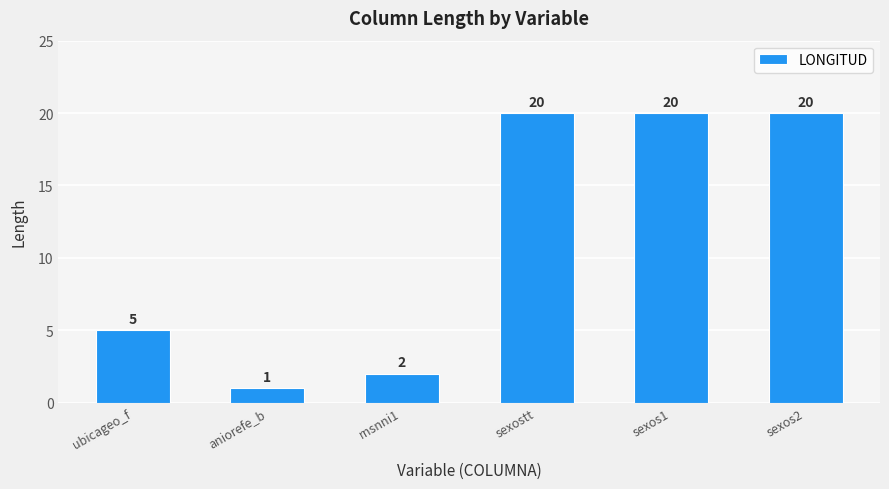

What position from the right is sexos2?

1